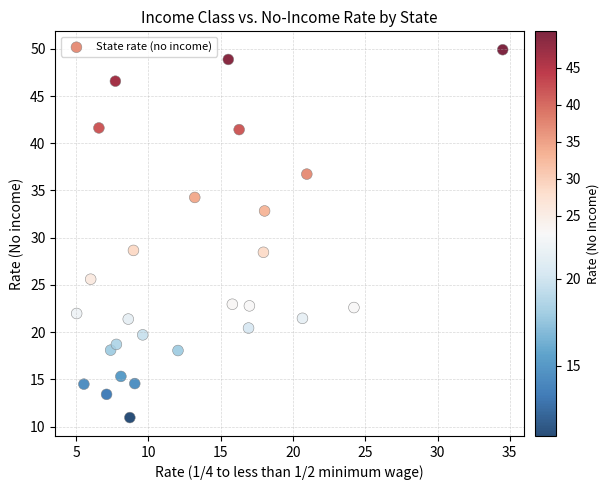

What is the range of X values (max minus min)?

29.5